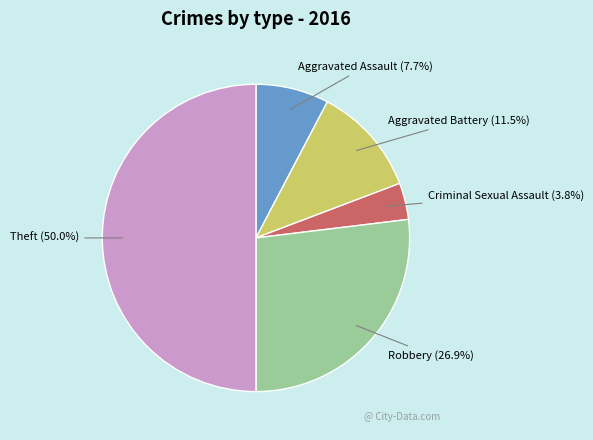

How many segments does this pie chart have?

5